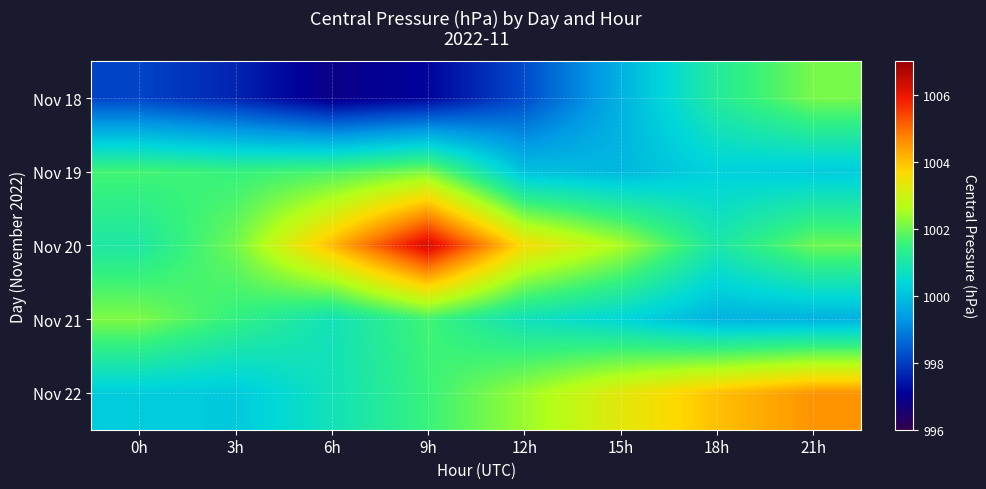

Between 0h and 6h, which is larger?

0h